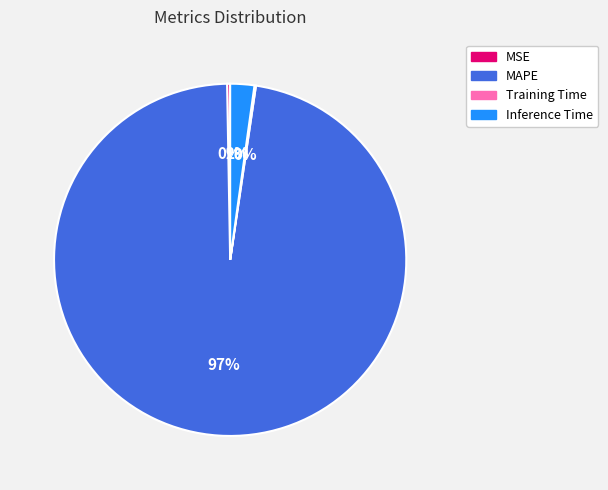

Do Inference Time and MAPE together represent more than half of the pie?

Yes